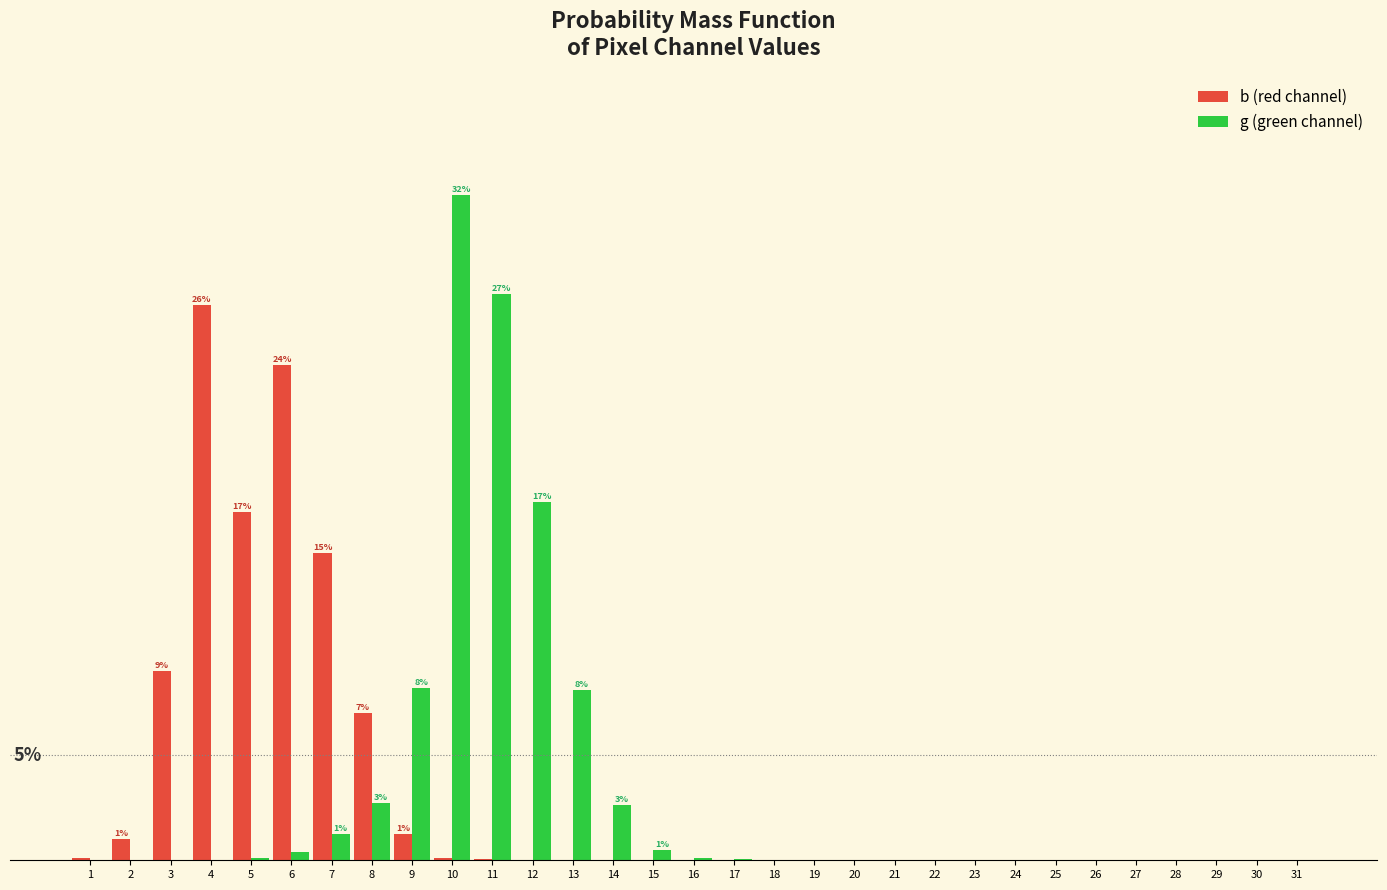

What are all the series names shown in the legend?

b (red channel), g (green channel)